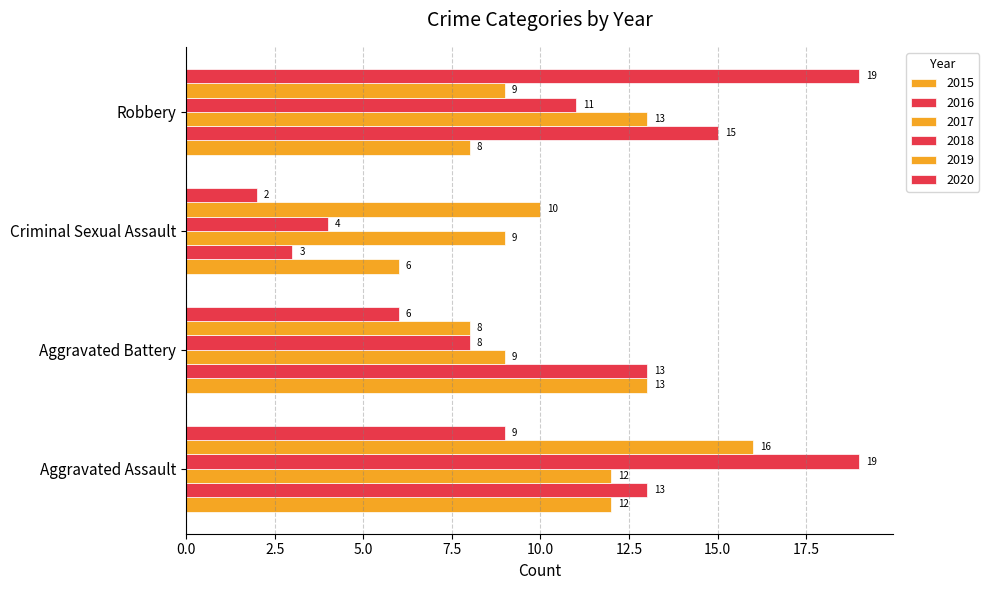

What is the difference between the maximum and minimum values in the 2016 series?

12